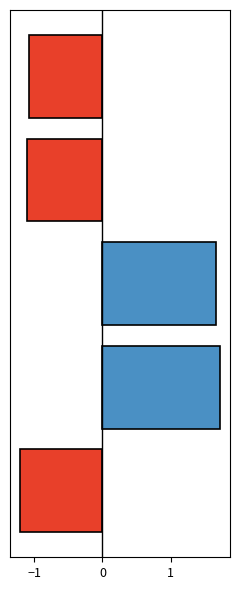

What is the difference between the second highest and minimum values?

2.9